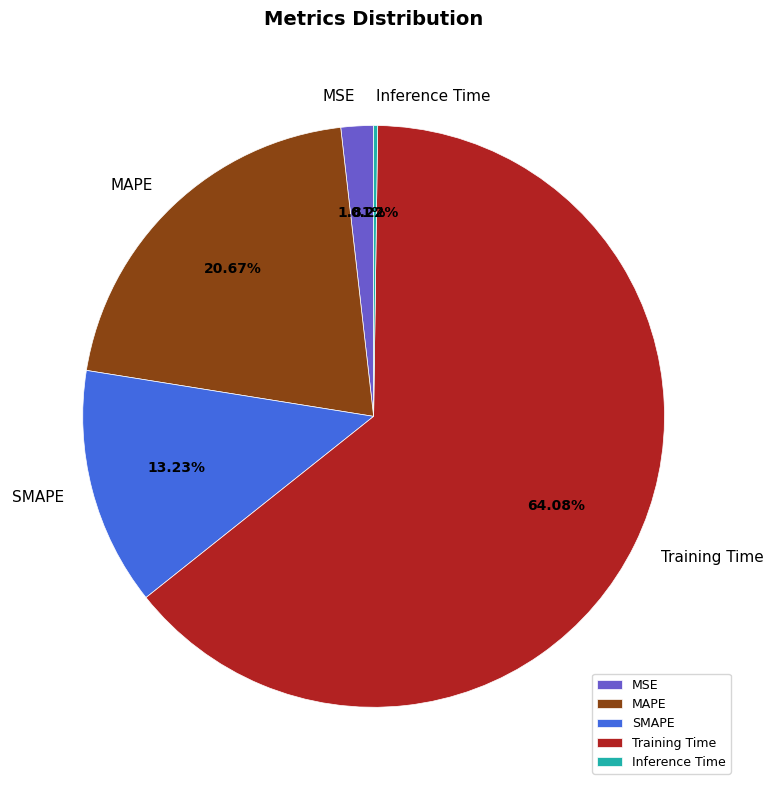

What is the largest slice in the pie chart?

Training Time